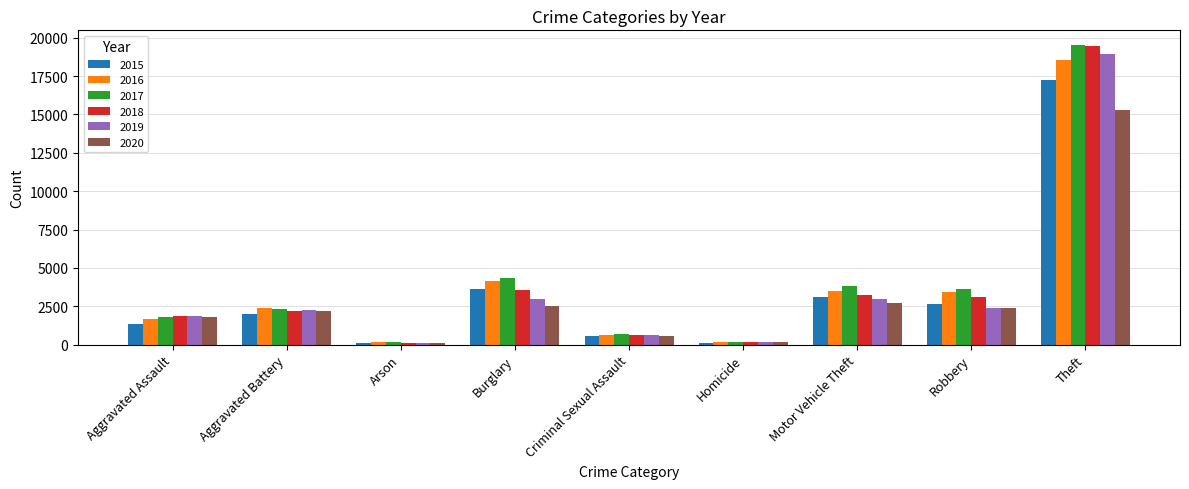

How many bars are there in total?

54